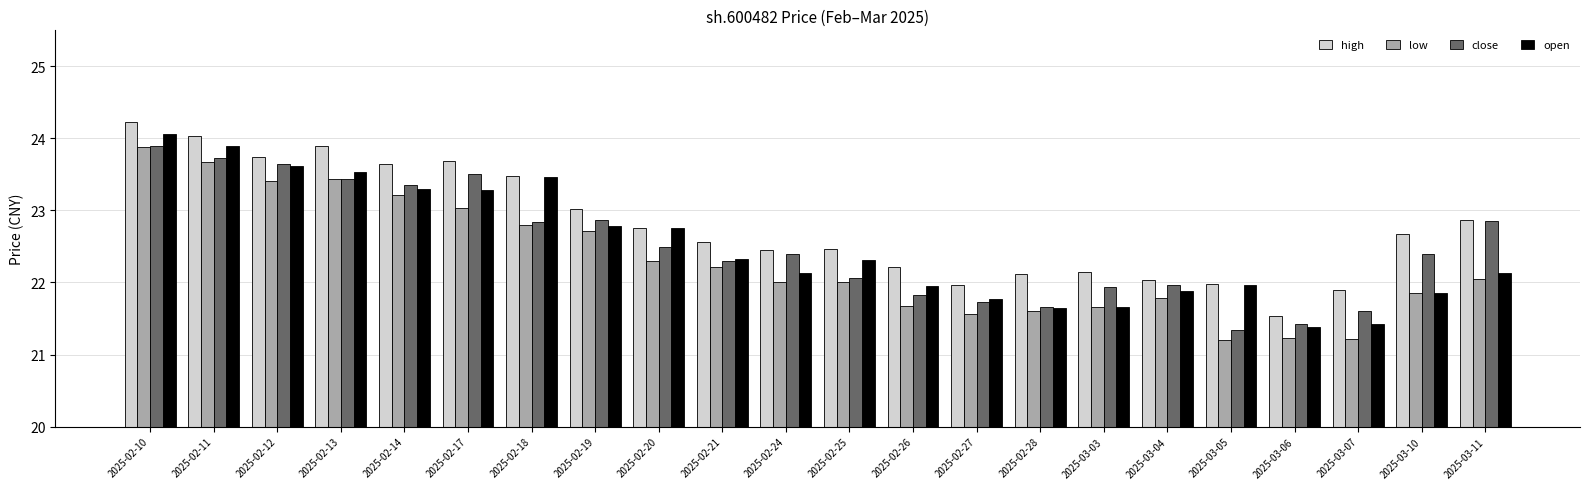

Does the chart contain stacked bars?

No